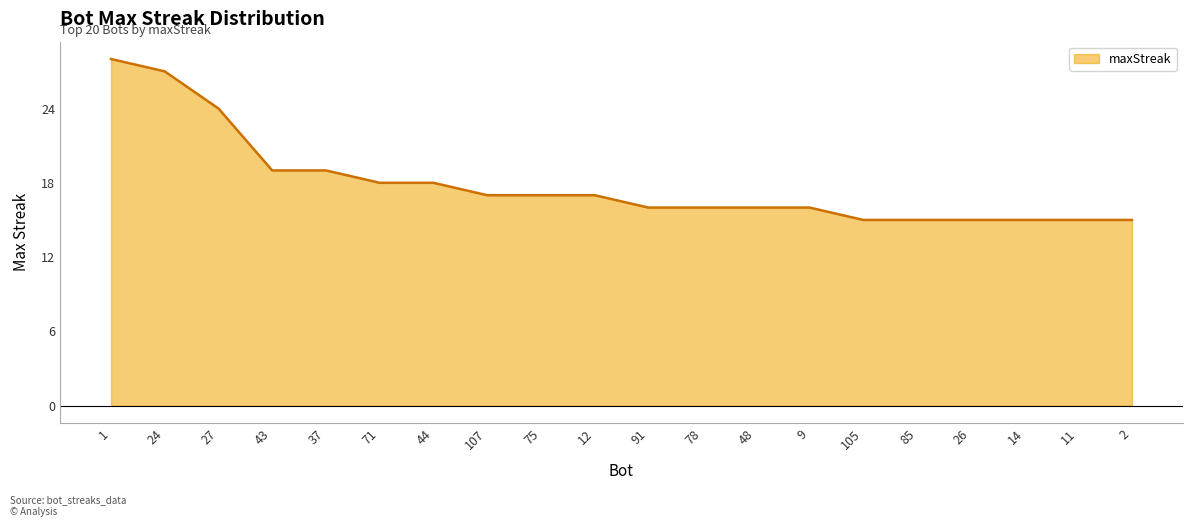

Is it true that the value at 85 is 4?

False